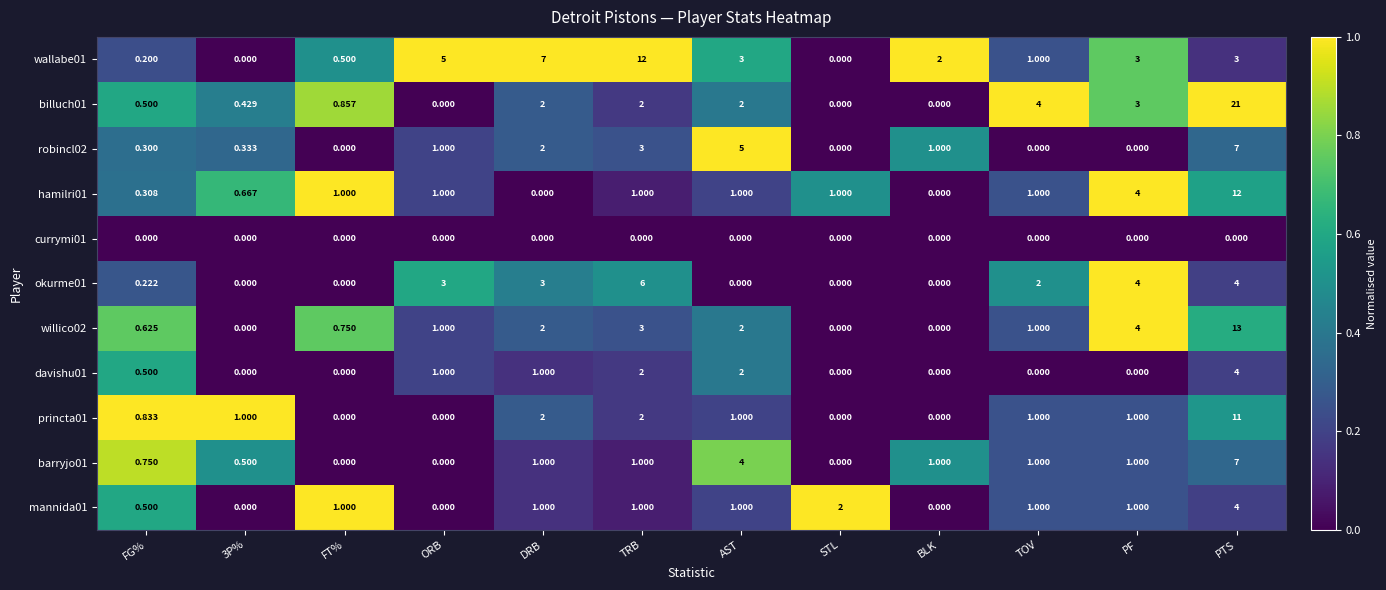

At which category does the chart reach its peak across all series?

PTS